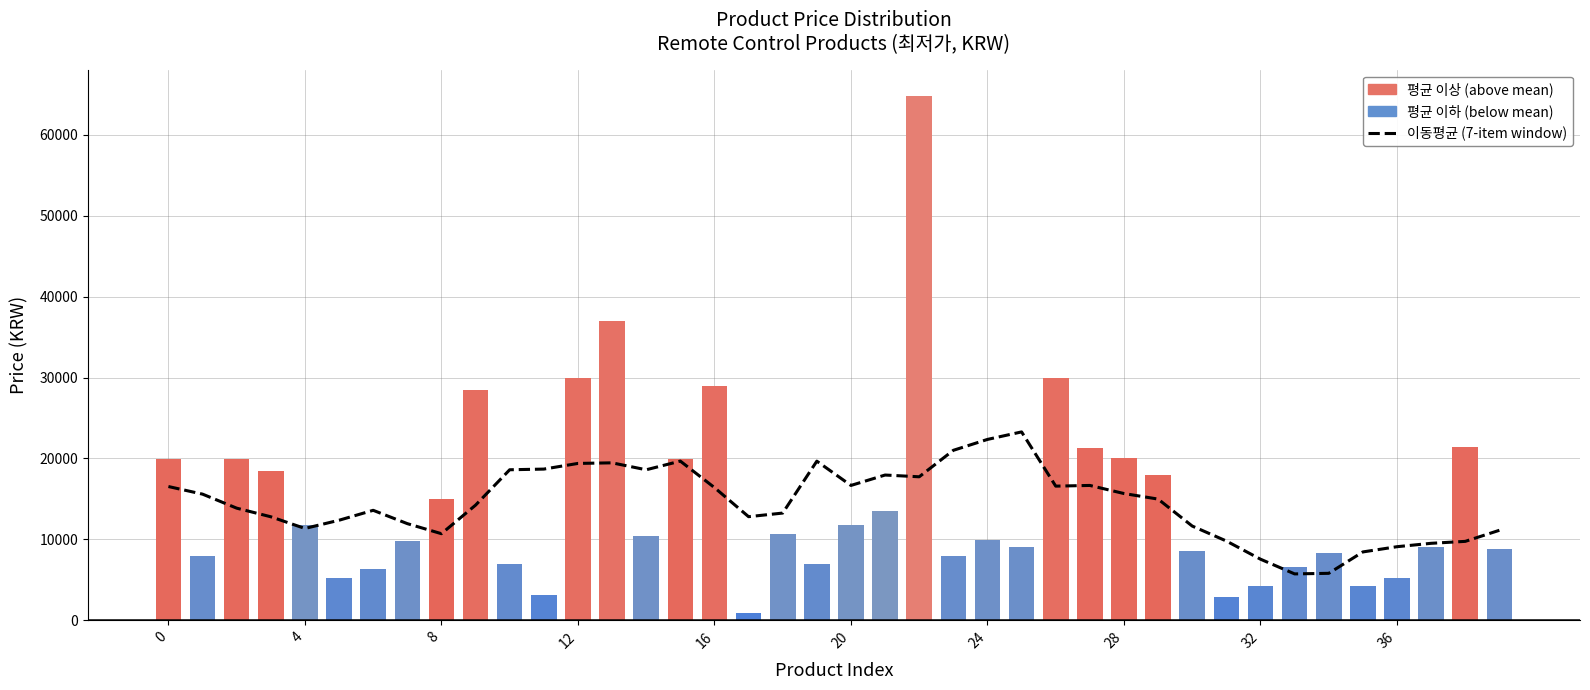

What is the label of the 40th bar from the left?

39